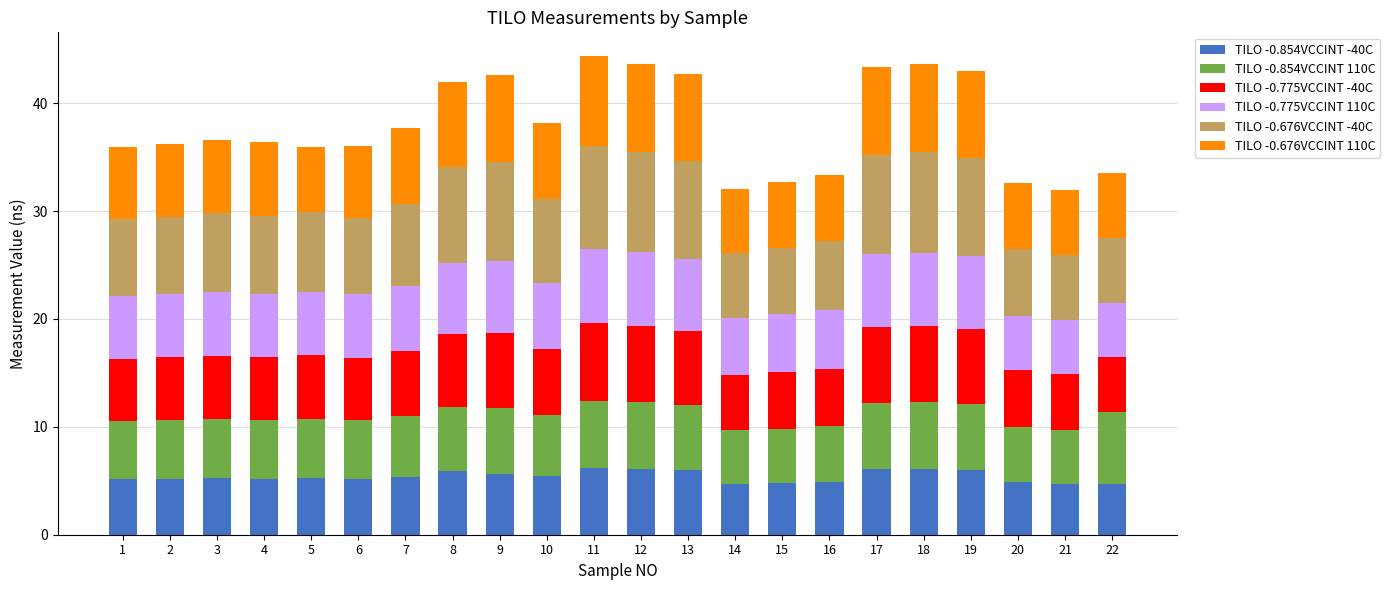

Does the chart contain any negative values?

No